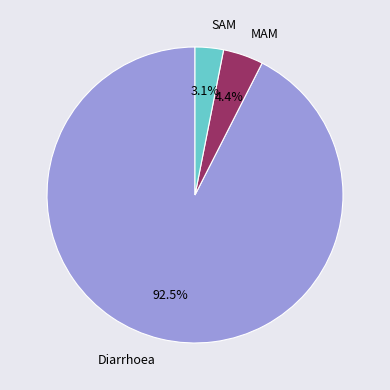

Rank the categories by value from lowest to highest.

SAM, MAM, Diarrhoea